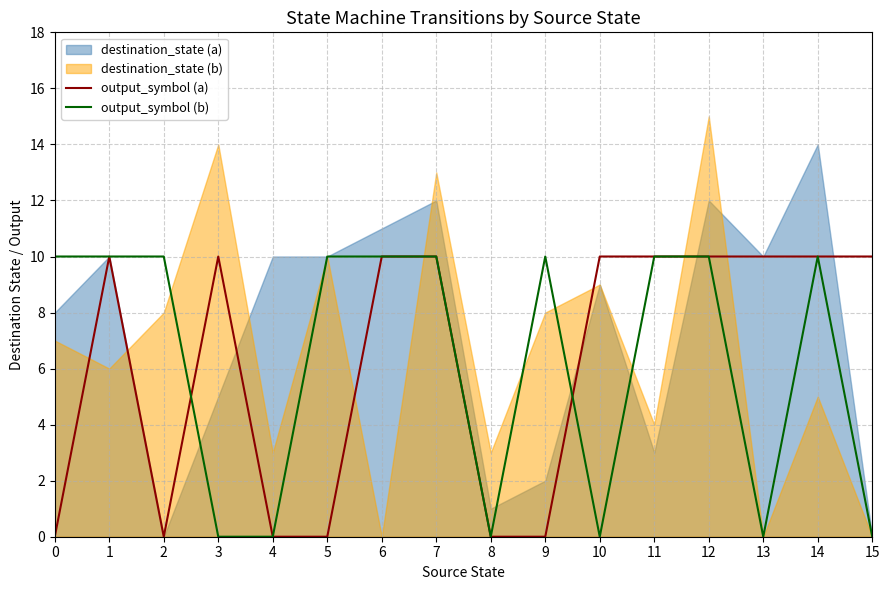

Is the value of output_symbol (b) at 10 greater than the value of output_symbol (a) at 6?

No